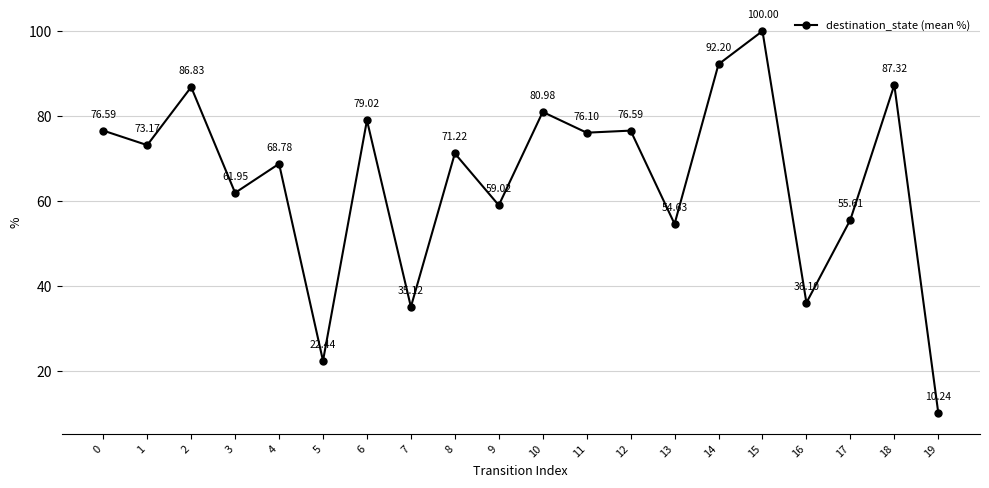

Is it true that the value at 4 is 68.8?

True